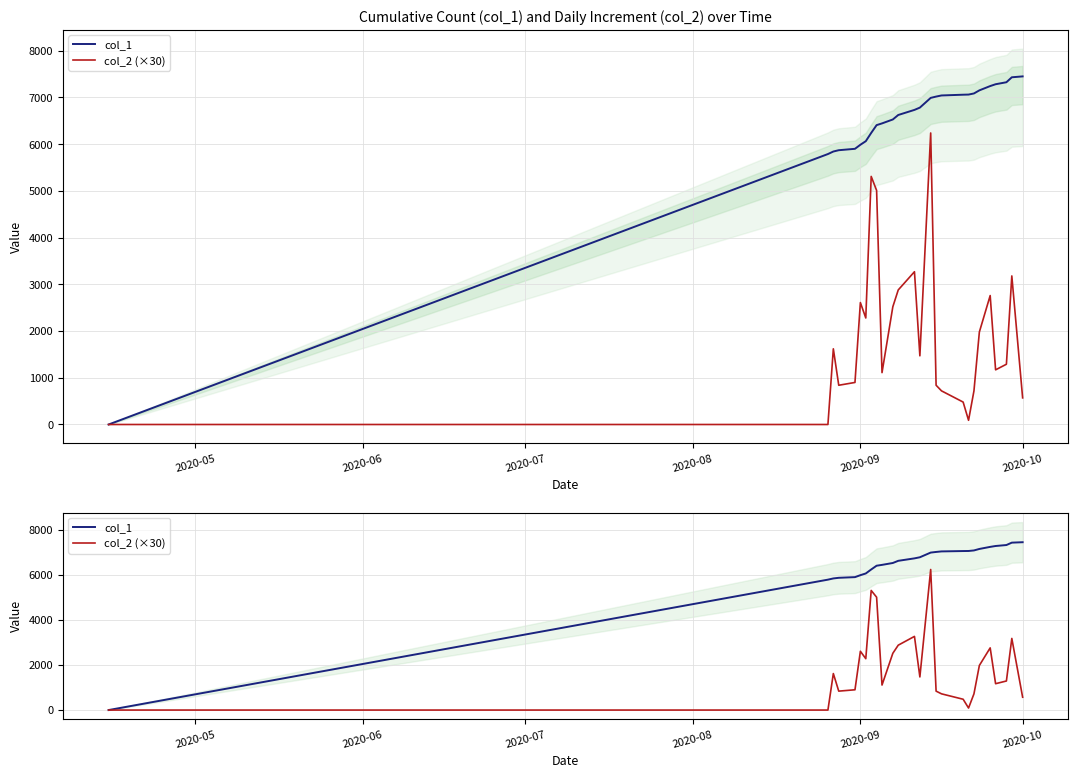

The value of col_2 (×30) at 13 is 2522. True or false?

False